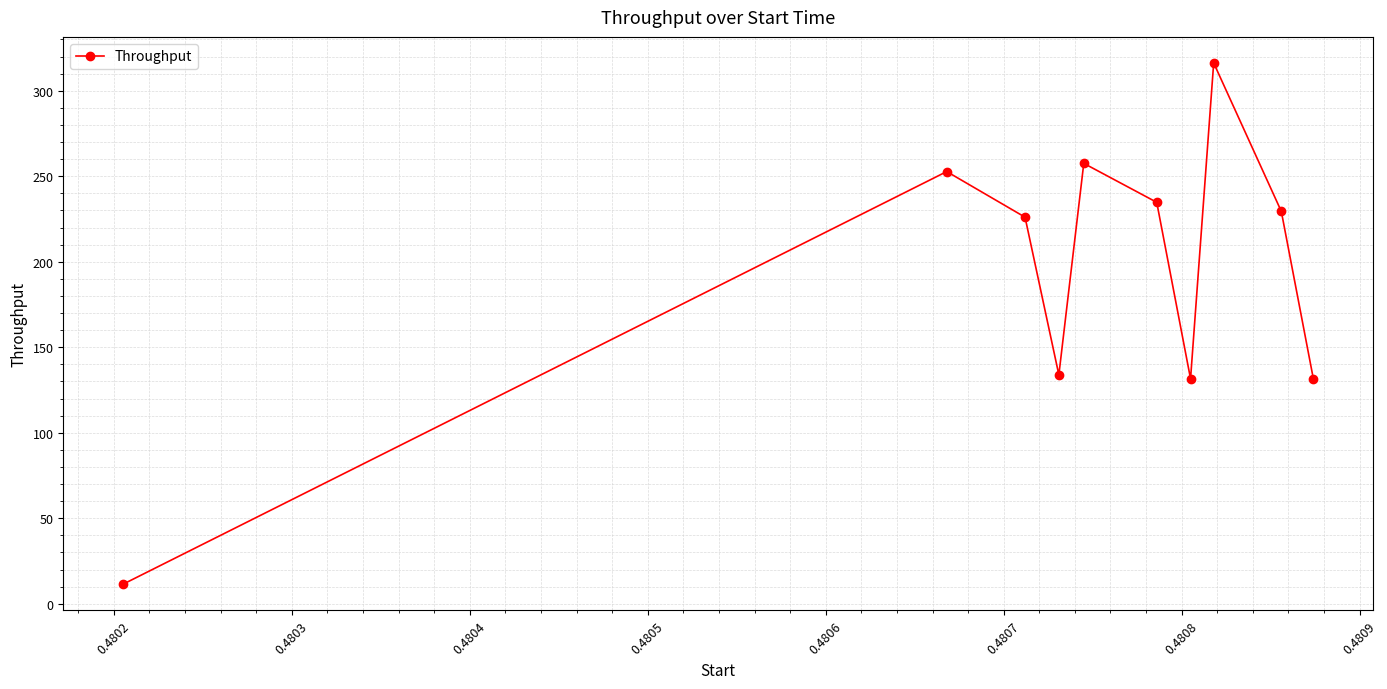

How many values are below 229?

5